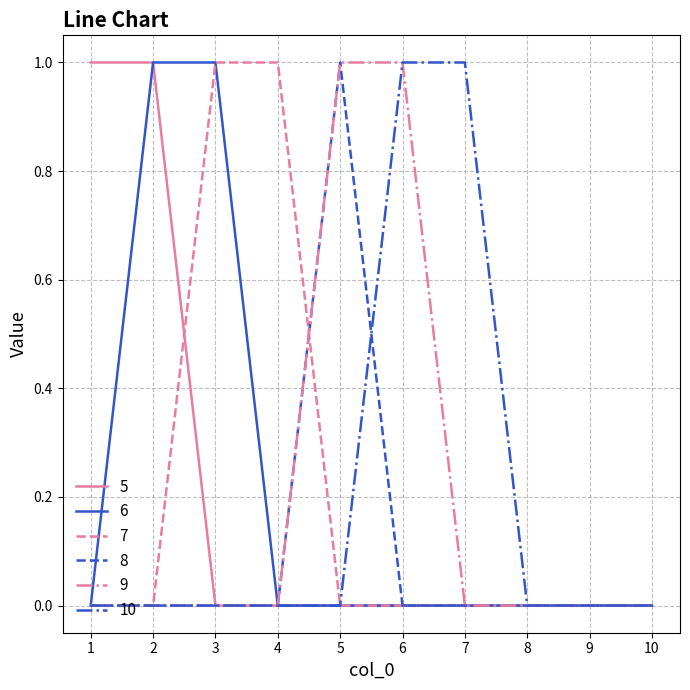

The 7 series shows 0 at 2. True or false?

True